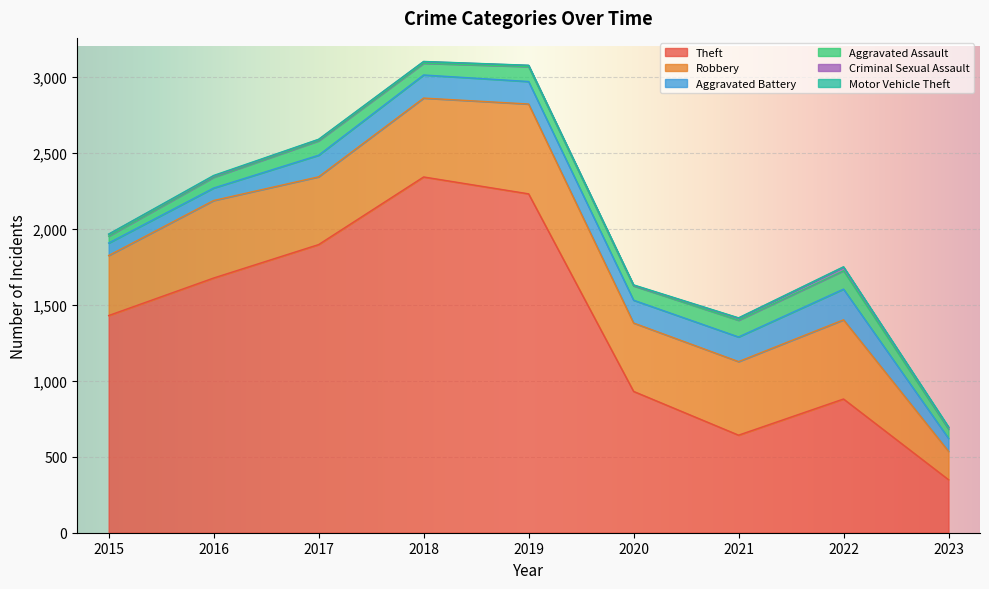

At which label does Theft reach its peak?

2018